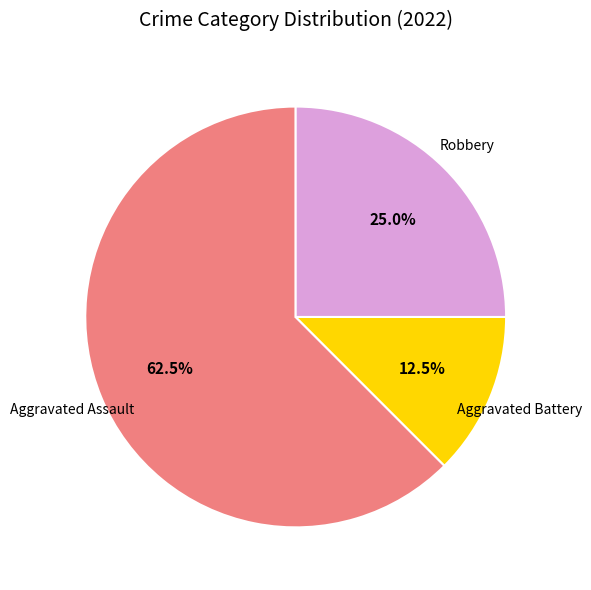

Count the number of slices in the pie.

3